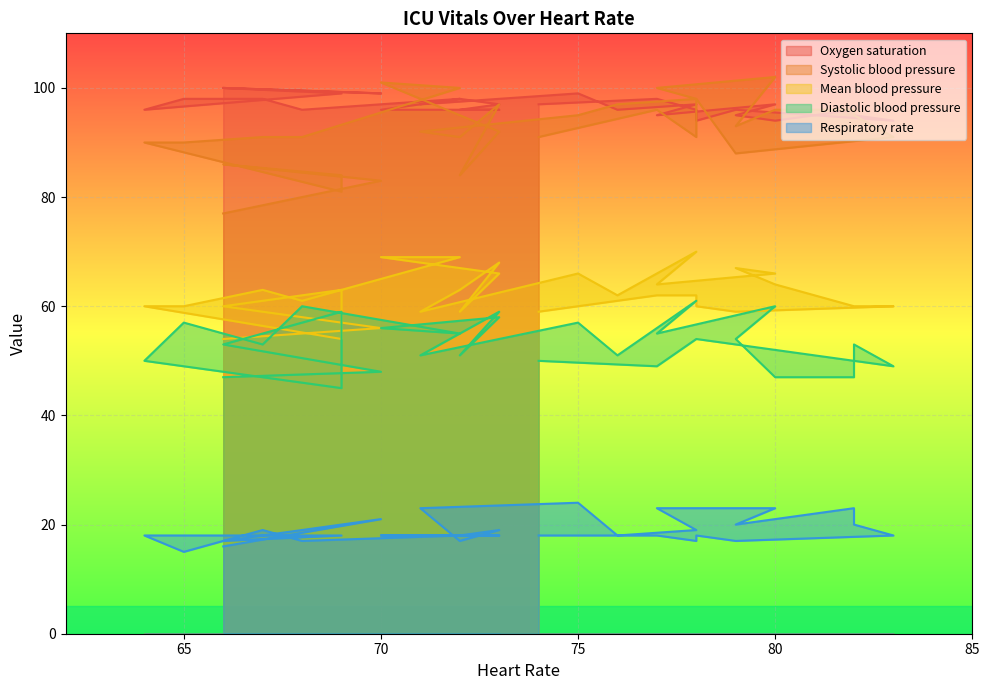

True or false: Oxygen saturation and Respiratory rate cross at least once.

False